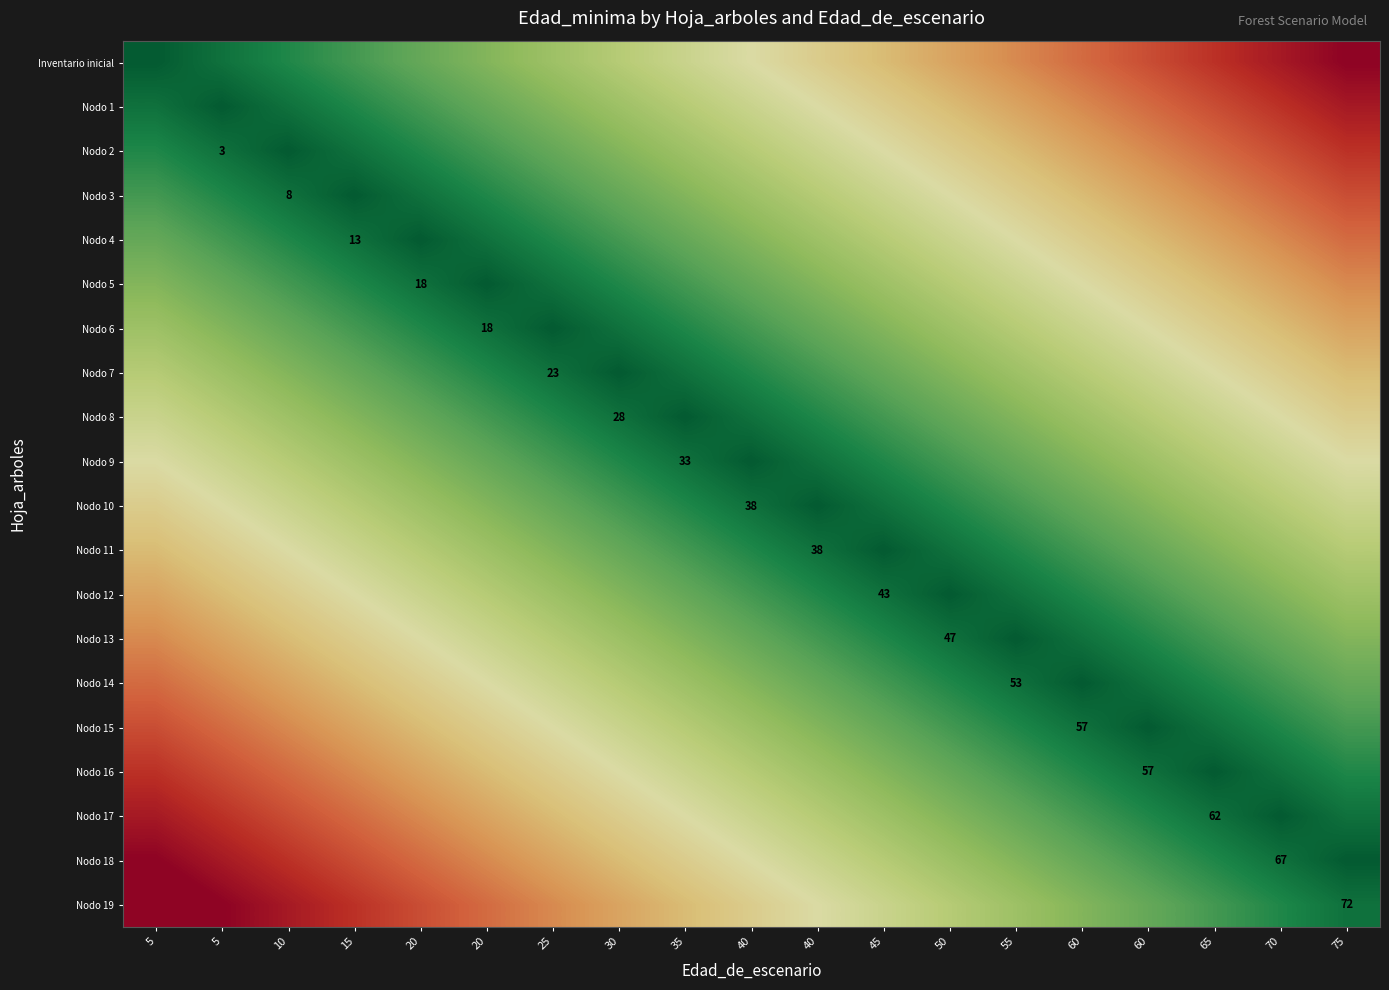

How many categories are shown in the chart?

19